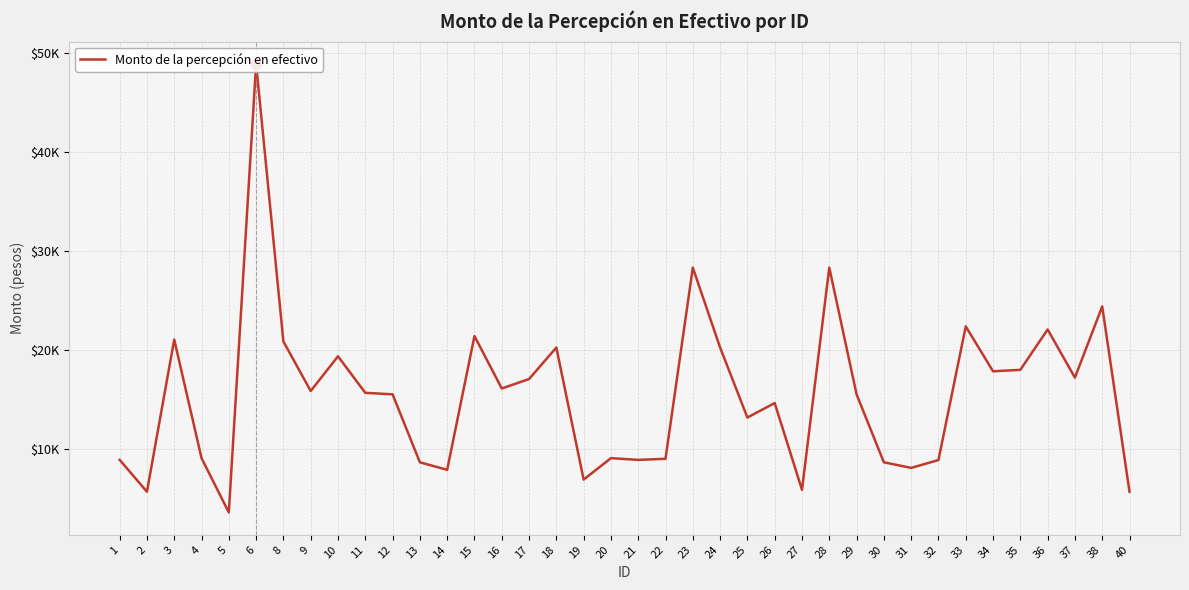

What is the change in value from 14 to 33?

+14500.7